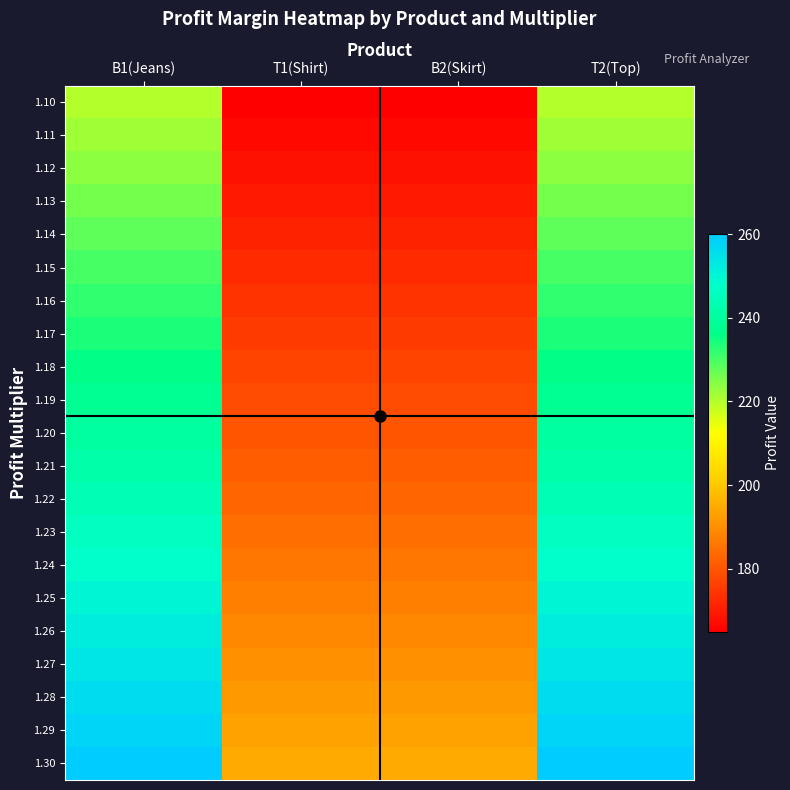

Between T1(Shirt) and T2(Top), which is larger?

T2(Top)